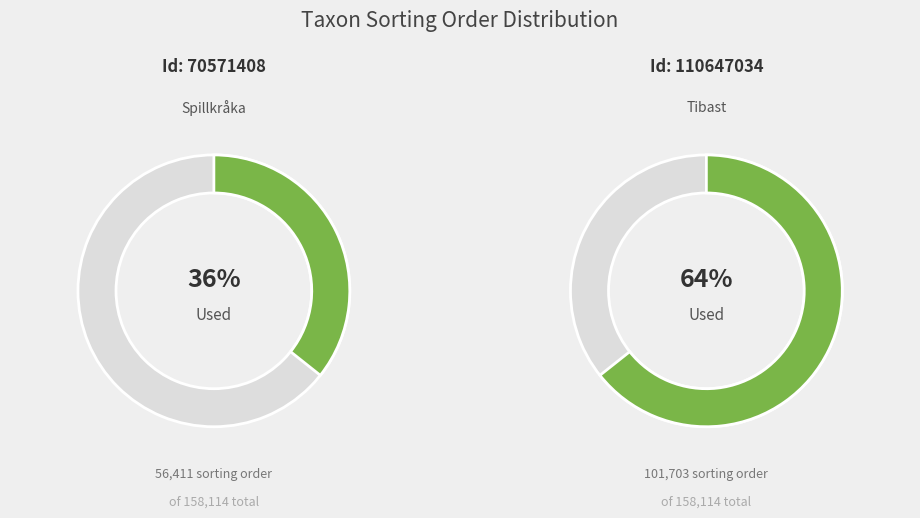

Which has a higher value, 70571408 or 110647034?

110647034